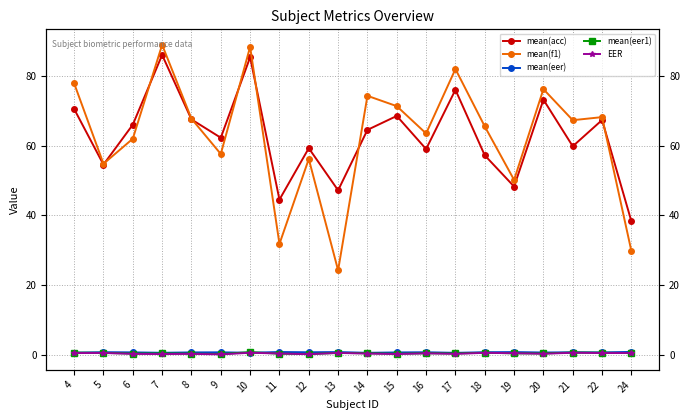

Rank the series at 22 from highest to lowest value.

mean(f1), mean(acc), mean(eer), mean(eer1), EER